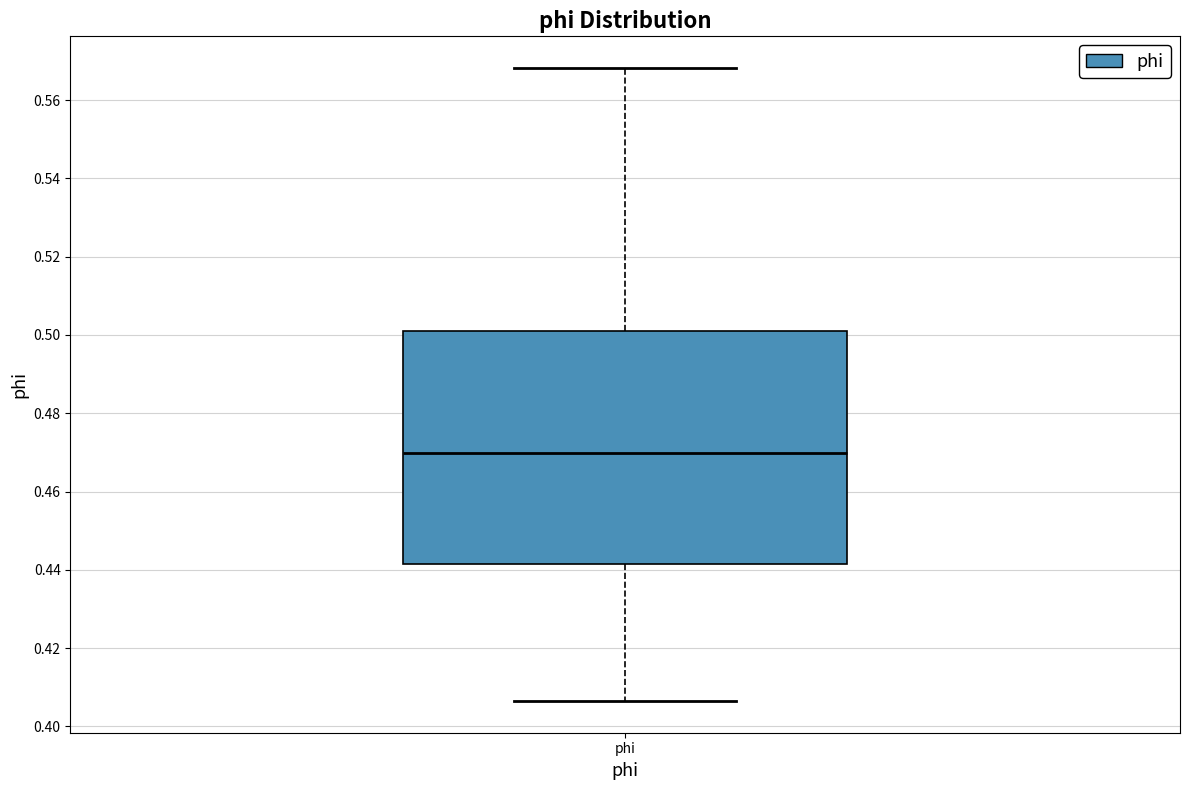

Where is the upper edge of the box for phi on the y-axis? The values are not printed on the chart, so give them approximately, as read against the axis.

0.502